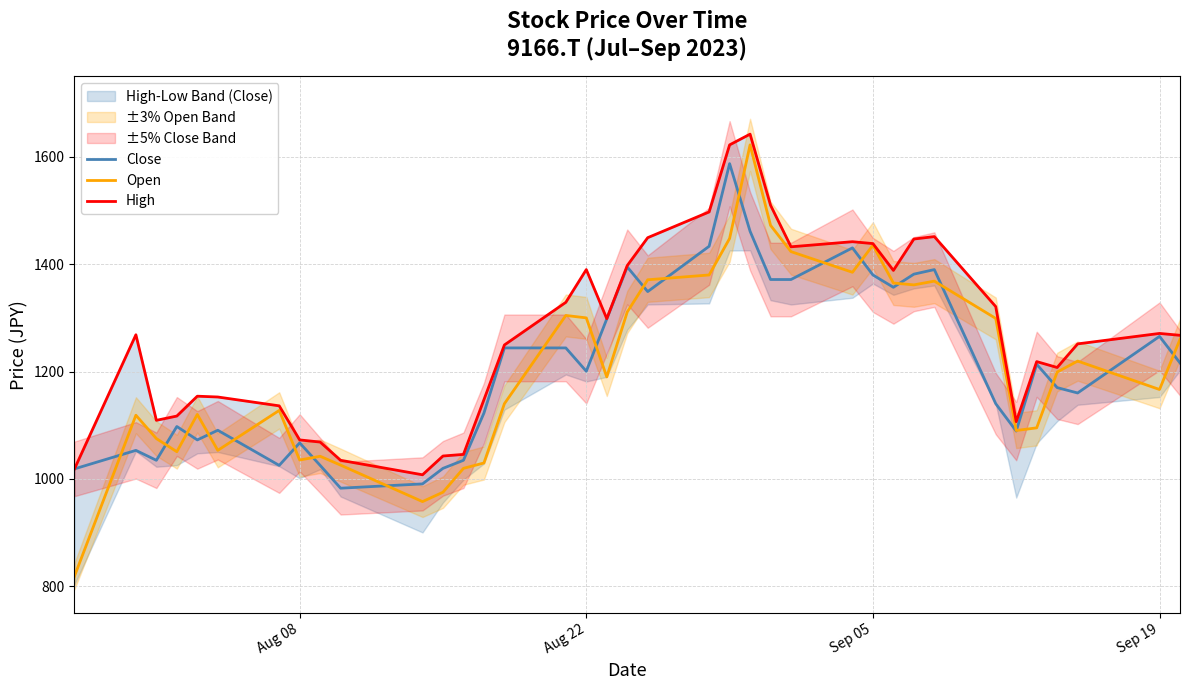

What is the approximate value of Close at Aug 08?

1067.0